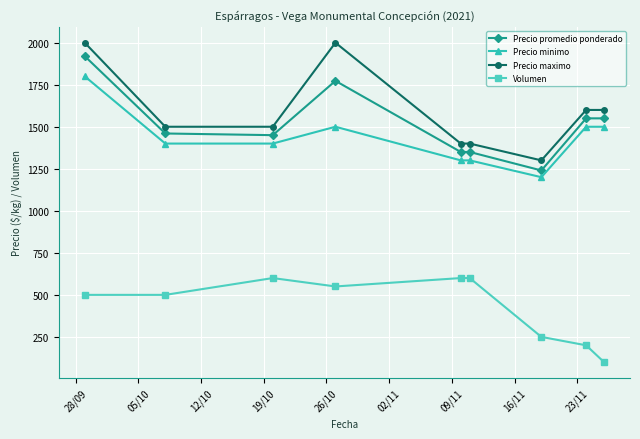

What is the difference between the maximum and second lowest values in the Precio promedio ponderado series?

570